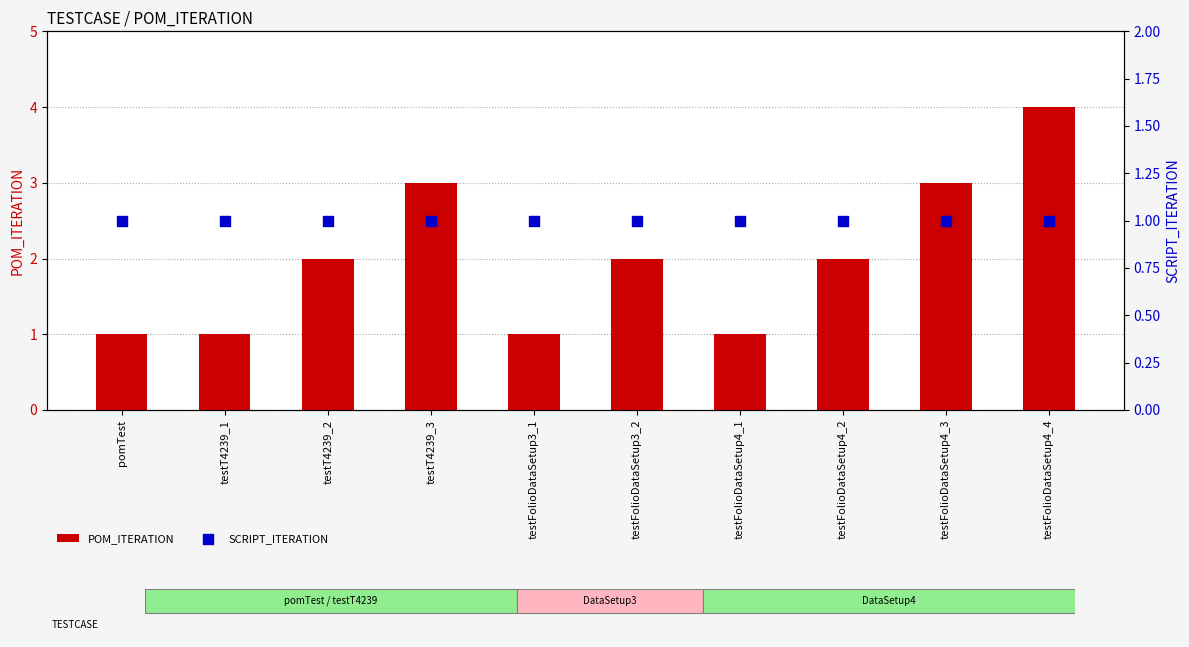

At which category is the sum across all series the highest?

testFolioDataSetup4_4